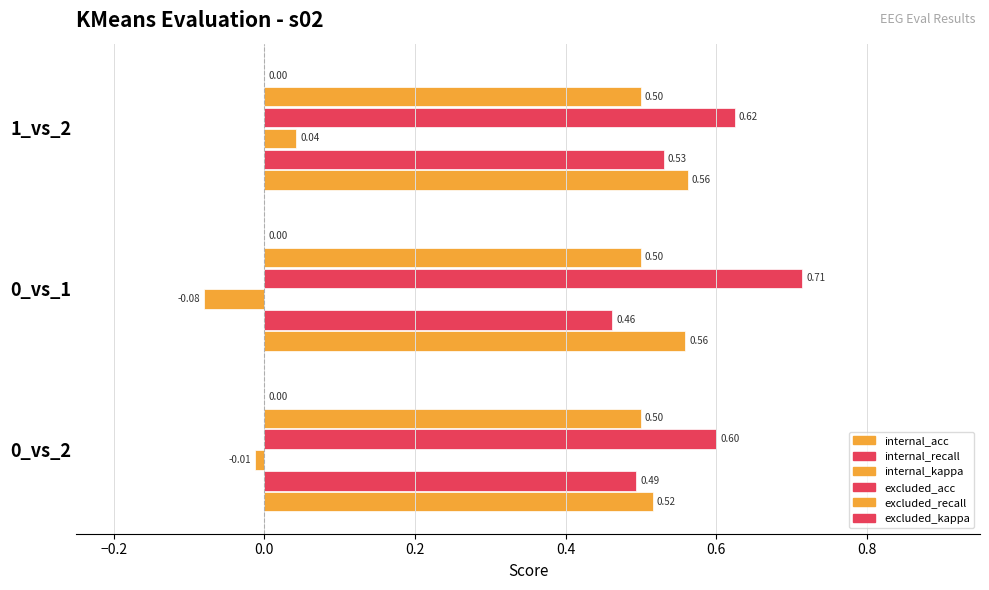

Count the number of categories in the chart.

3